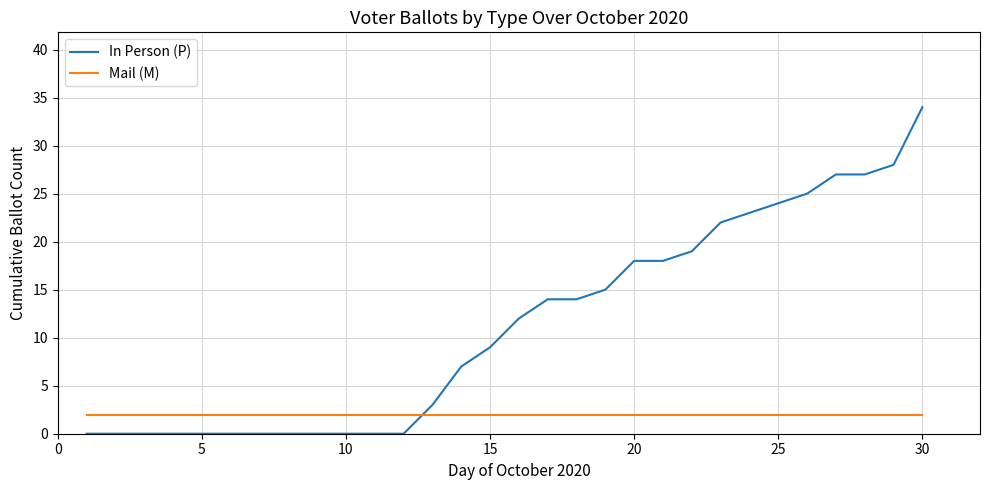

List the series in order of their overall mean, highest first.

In Person (P), Mail (M)